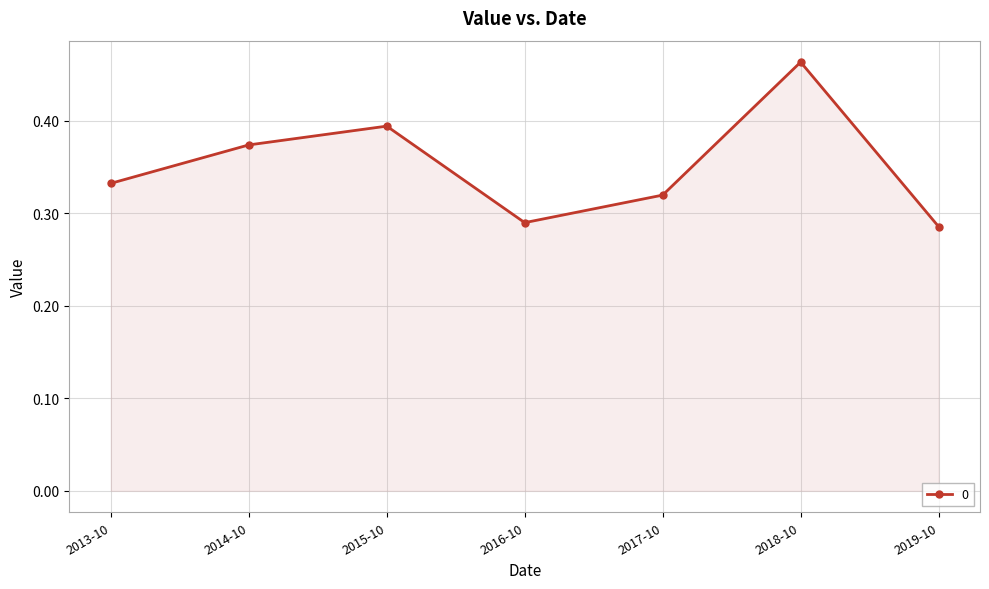

True or false: the data shows 0.1 at 2017-10.

False